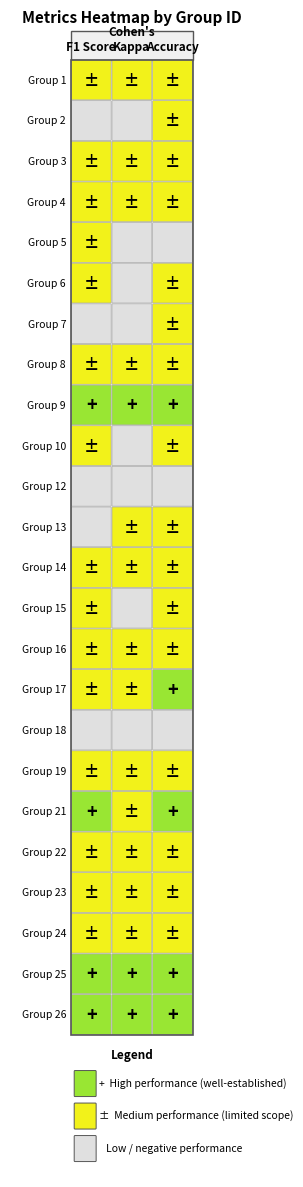

List the series in order of their peak value, lowest first.

18, 12, 2, 7, 10, 19, 5, 6, 15, 23, 13, 22, 14, 24, 4, 8, 3, 16, 1, 17, 9, 25, 21, 26